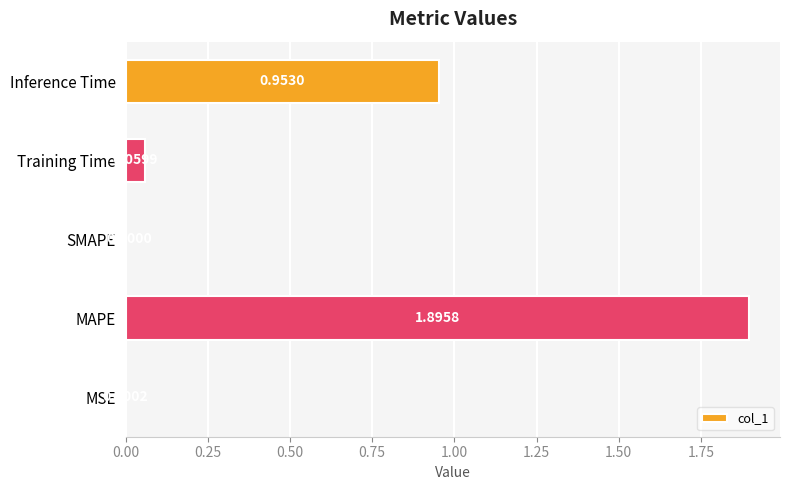

How many data points are above 0?

4